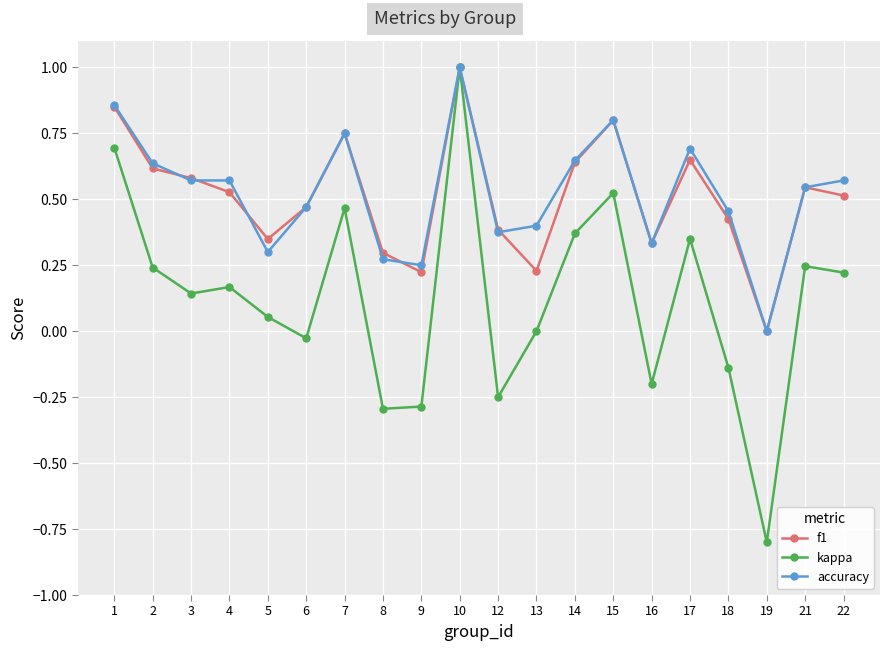

Between 1 and 21, which series saw the biggest shift?

kappa